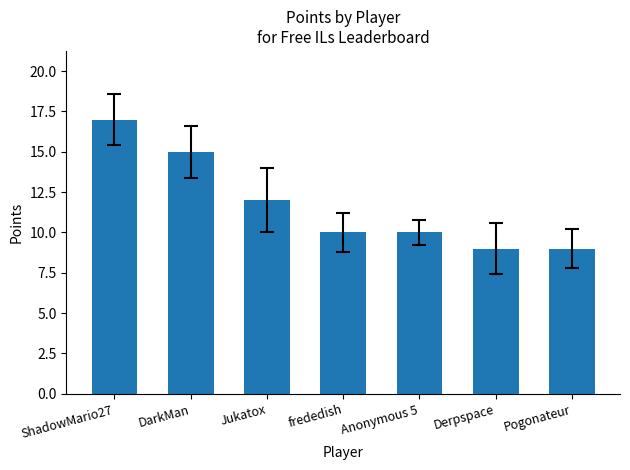

How many data points does each series have?

7